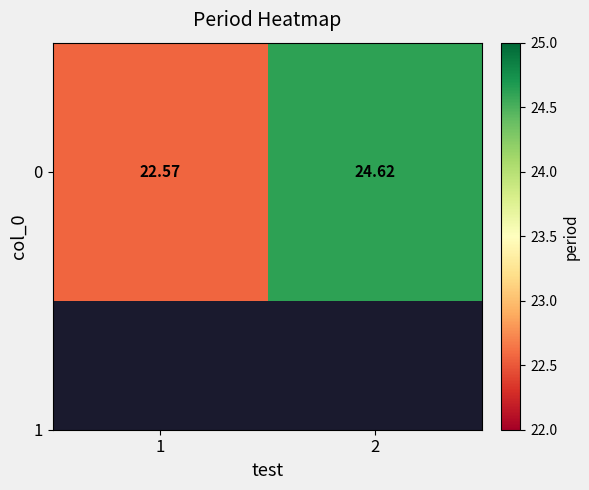

Is it true that the value at 1 is 22.6?

True